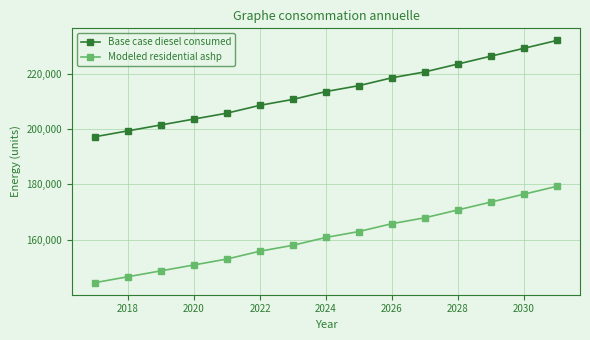

At how many categories does at least one series exceed 174790?

15